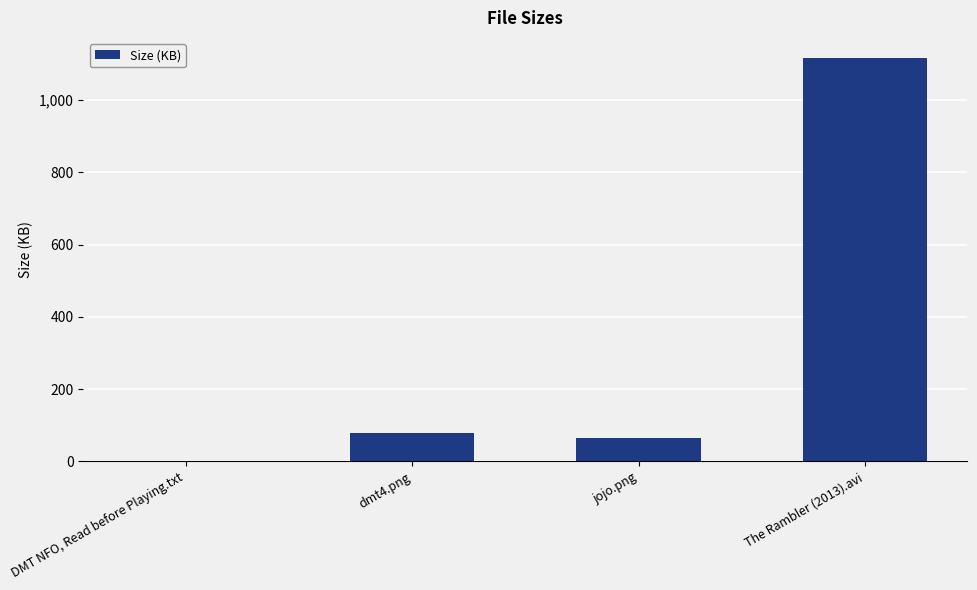

Between dmt4.png and jojo.png, which is larger?

dmt4.png